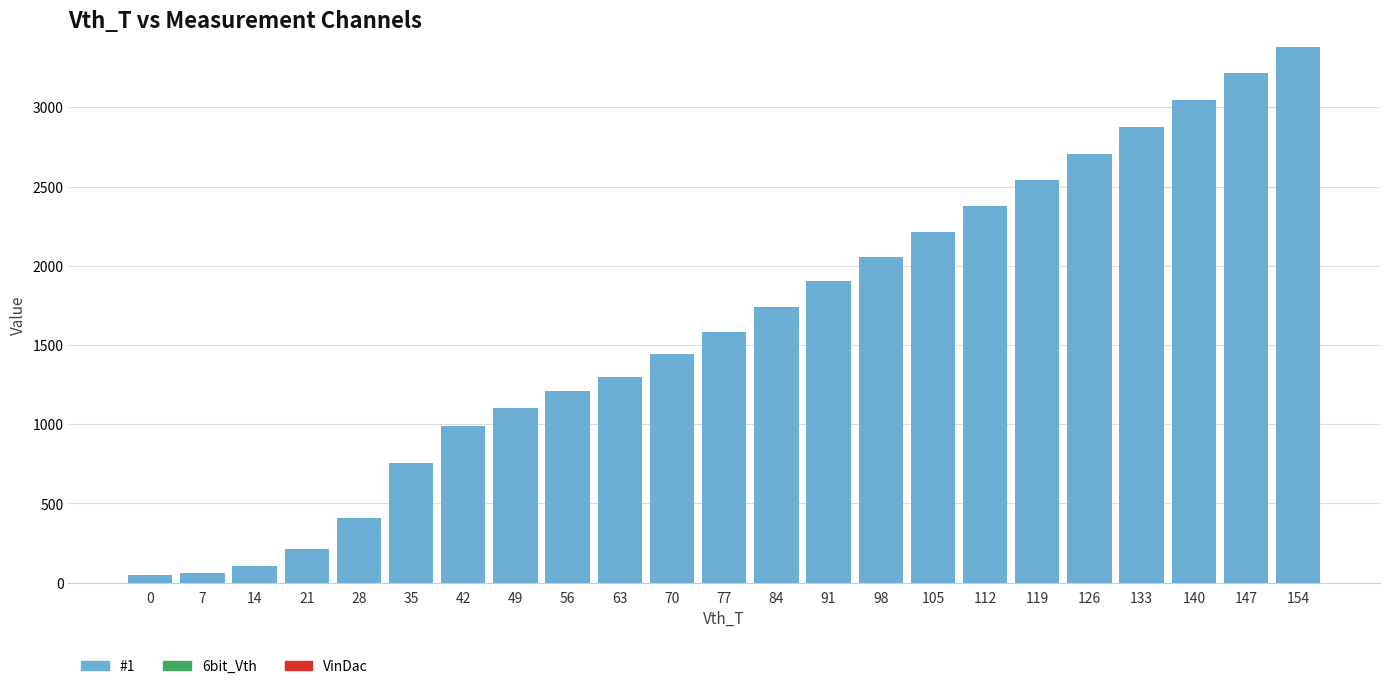

The value at 147 is 3215. True or false?

True